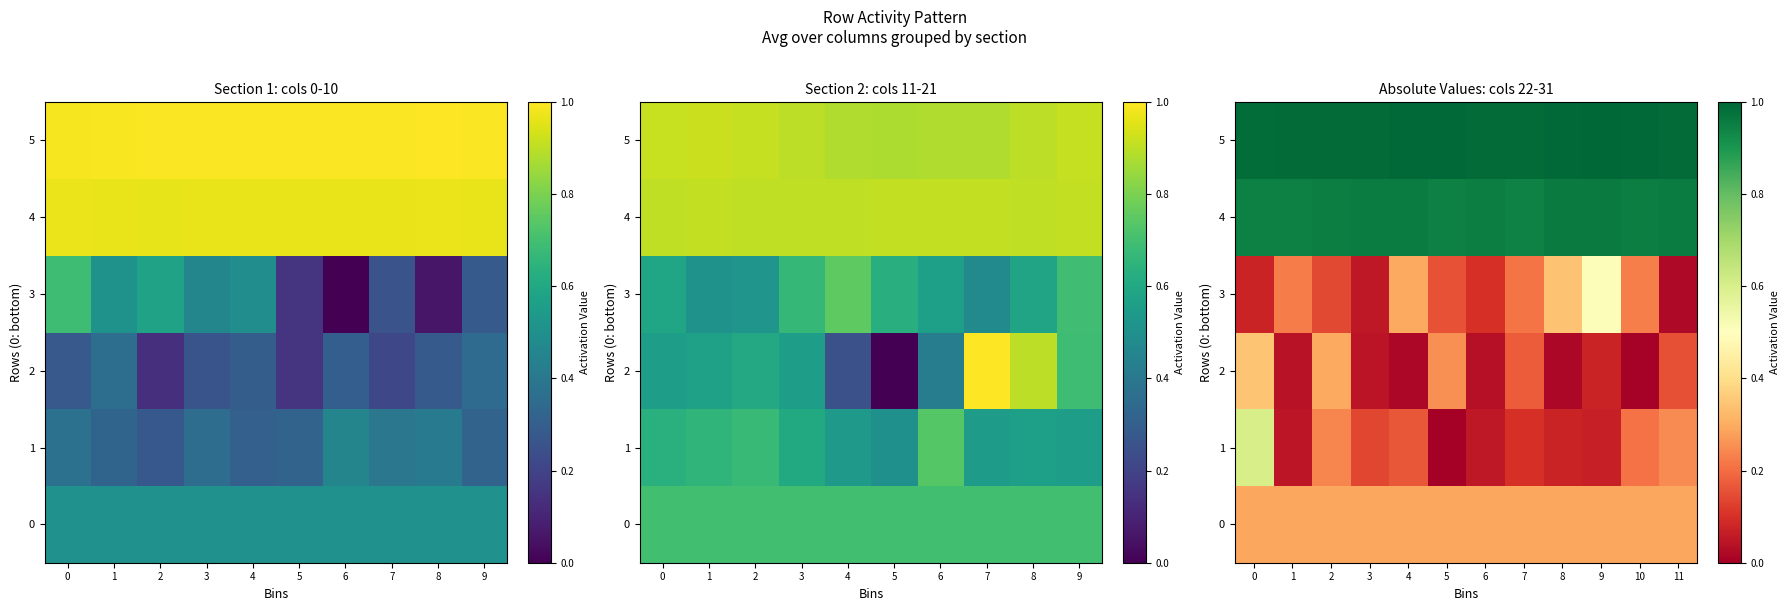

Is the value of 0 at 2 greater than the value of 5 at 7?

No